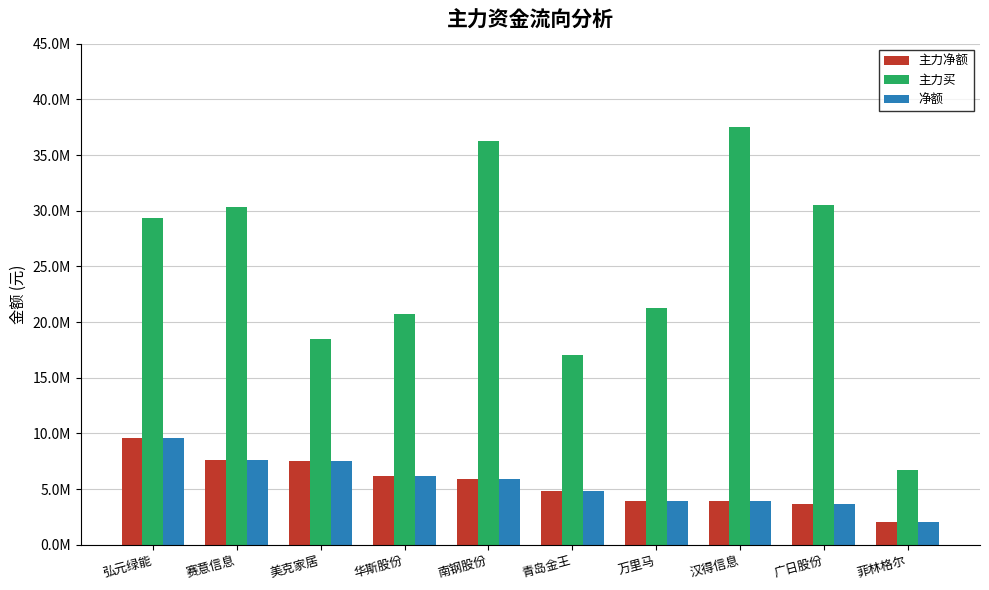

What is the value of the 主力买 bar at the 3rd from the left?

18495248